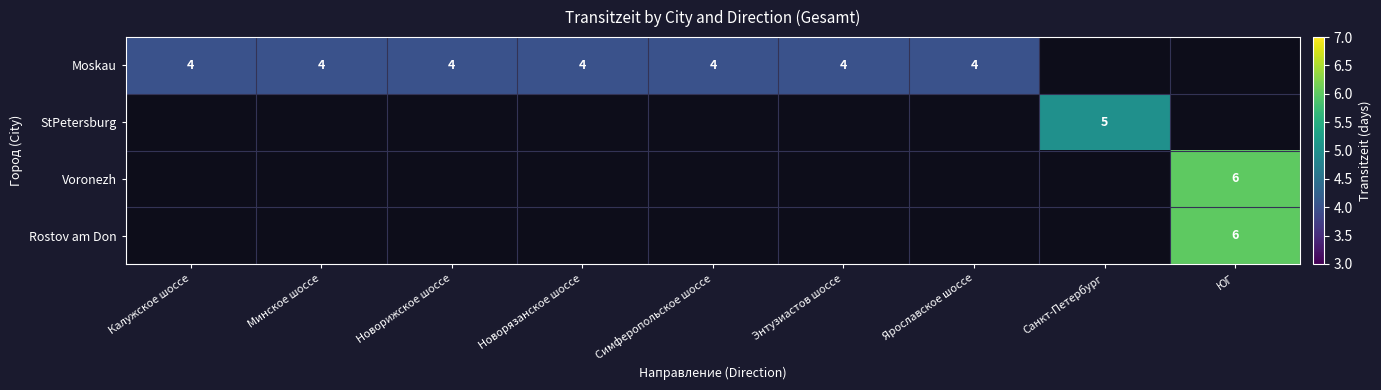

The Moskau series shows 4 at Калужское шоссе. True or false?

True